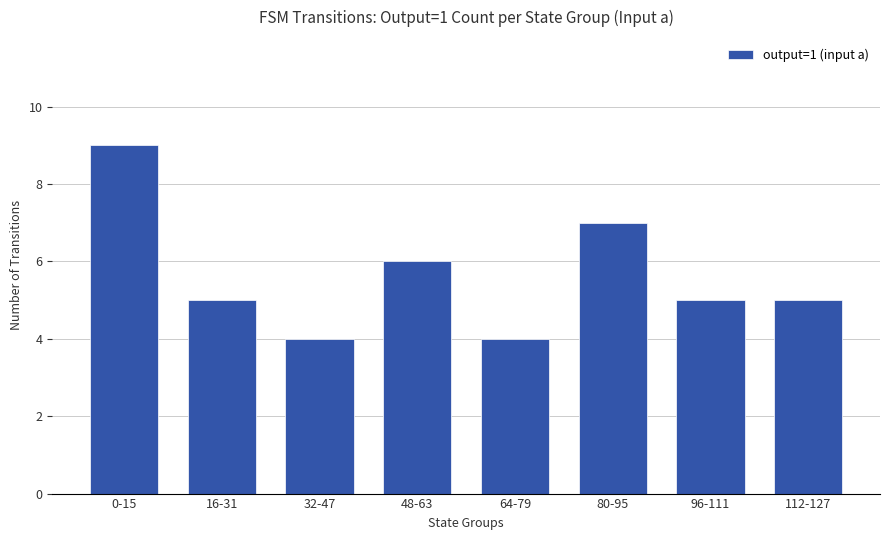

What position from the left is 48-63?

4